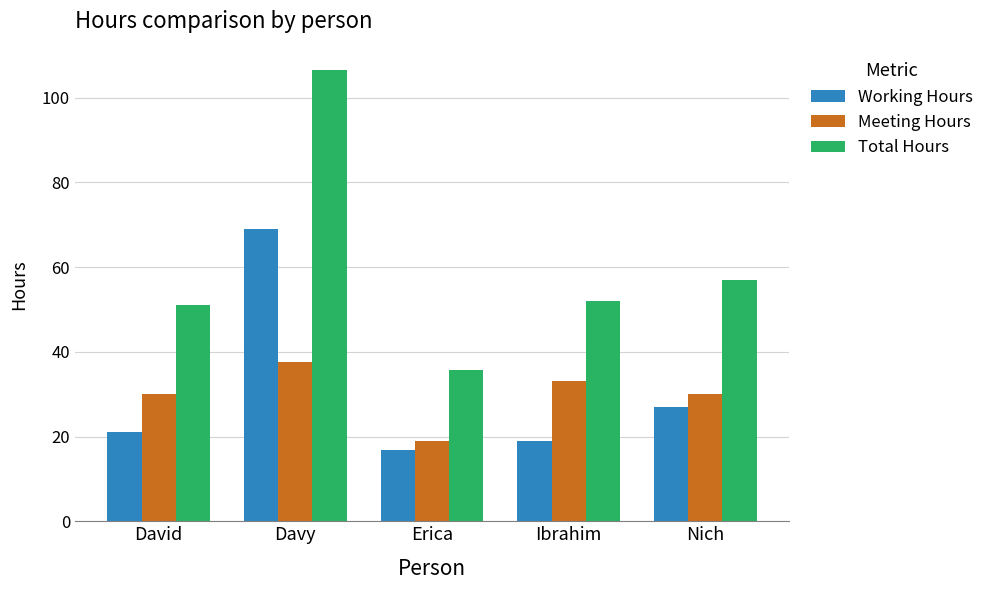

How many bars are there in total?

15